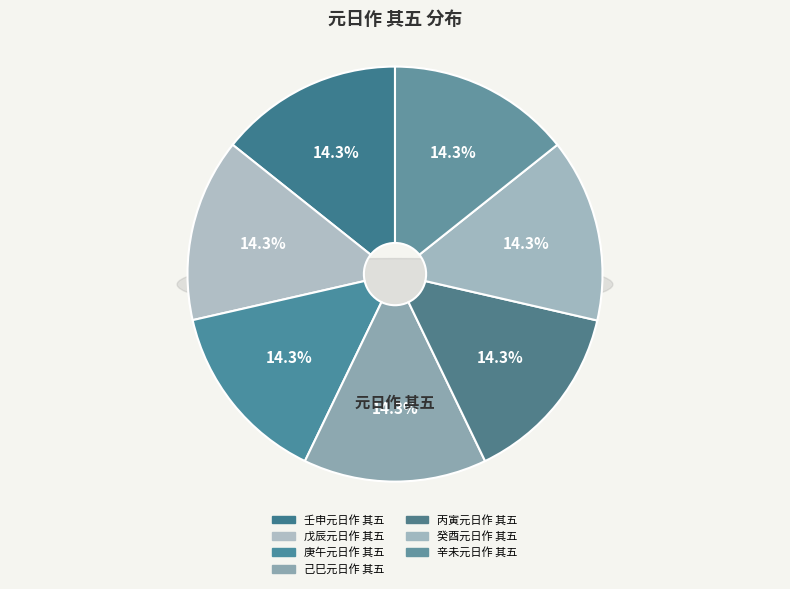

Which category has the smallest portion of the pie?

丙寅元日作 其五